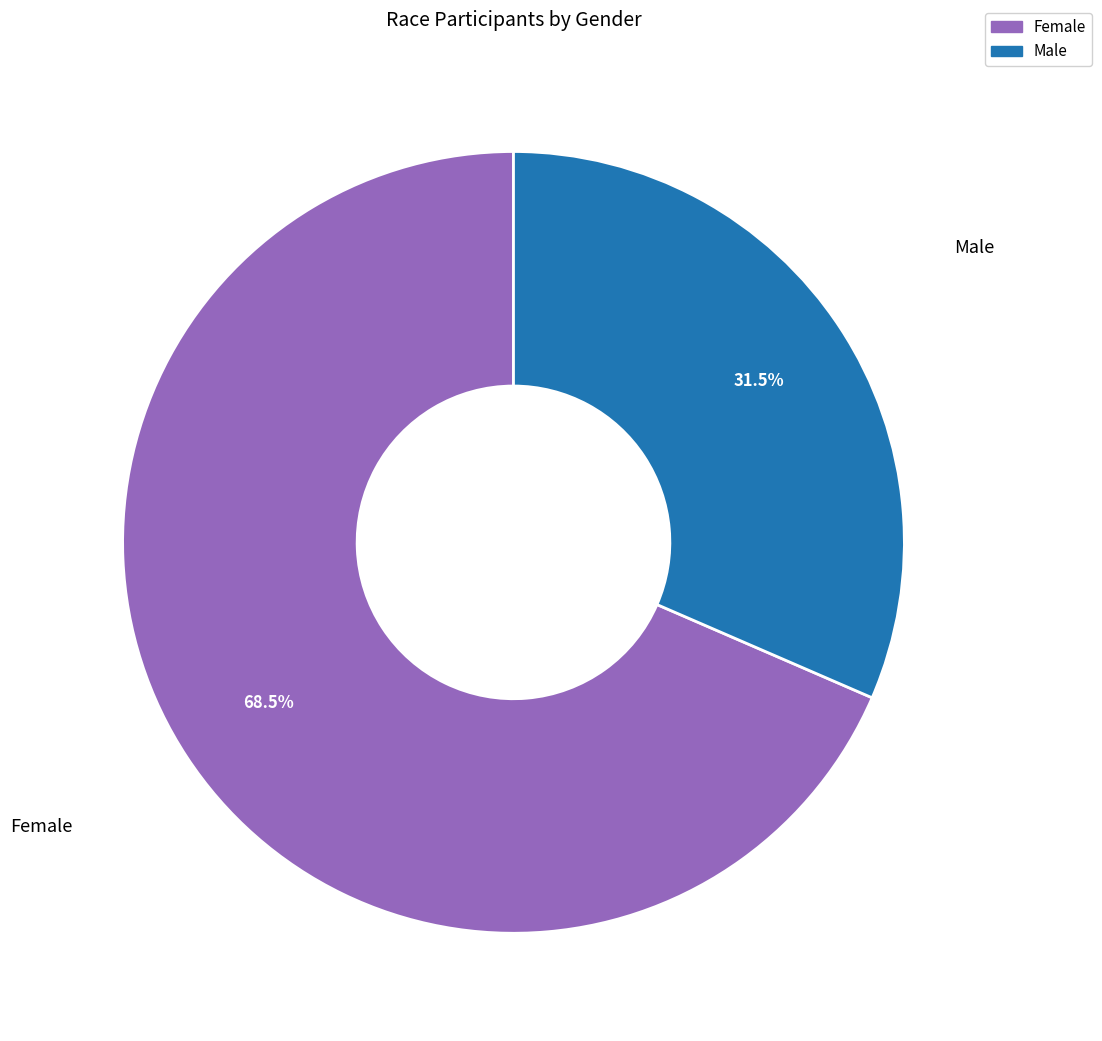

Between Male and Female, which is larger?

Female